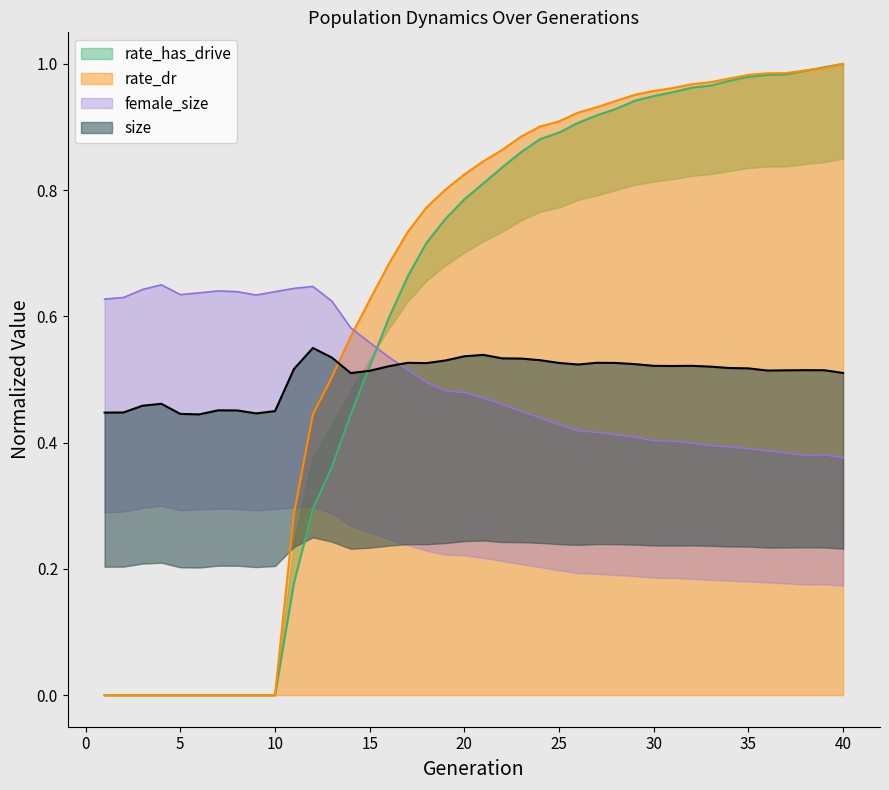

The value of rate_dr (lower) at 13 is 0.2. True or false?

False